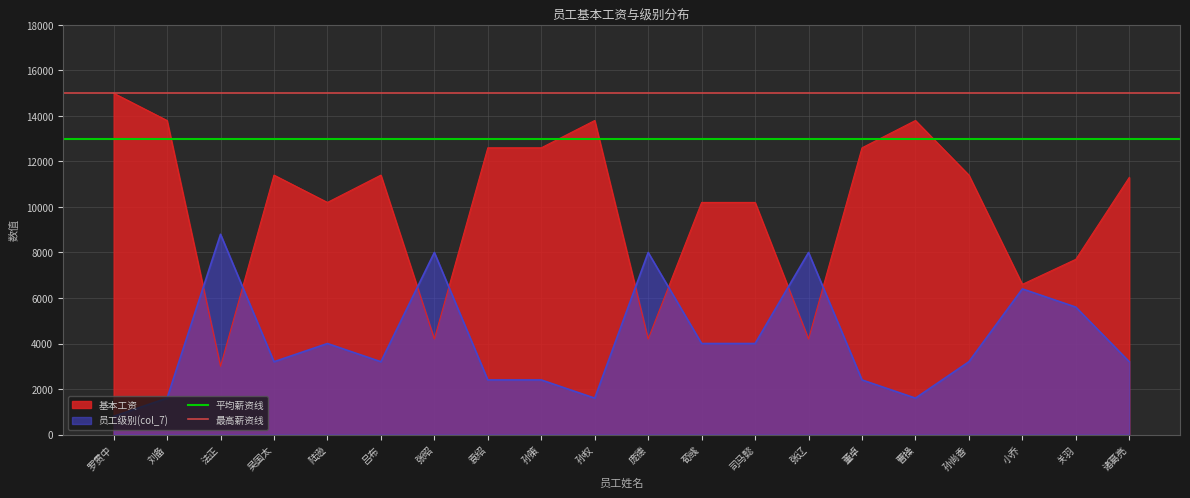

At which label is 平均薪资线 closest to 13000?

罗贯中